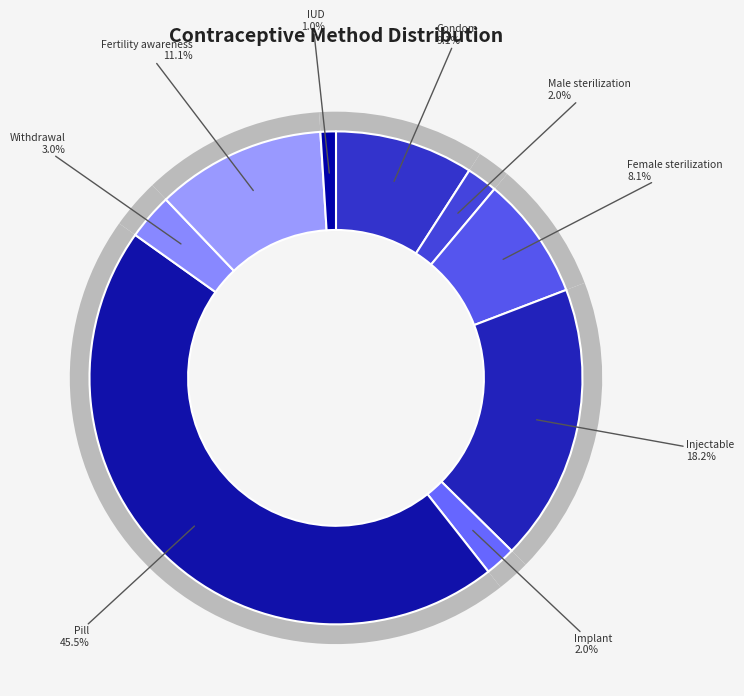

To the nearest percent, what percentage of the pie is Condom?

9%